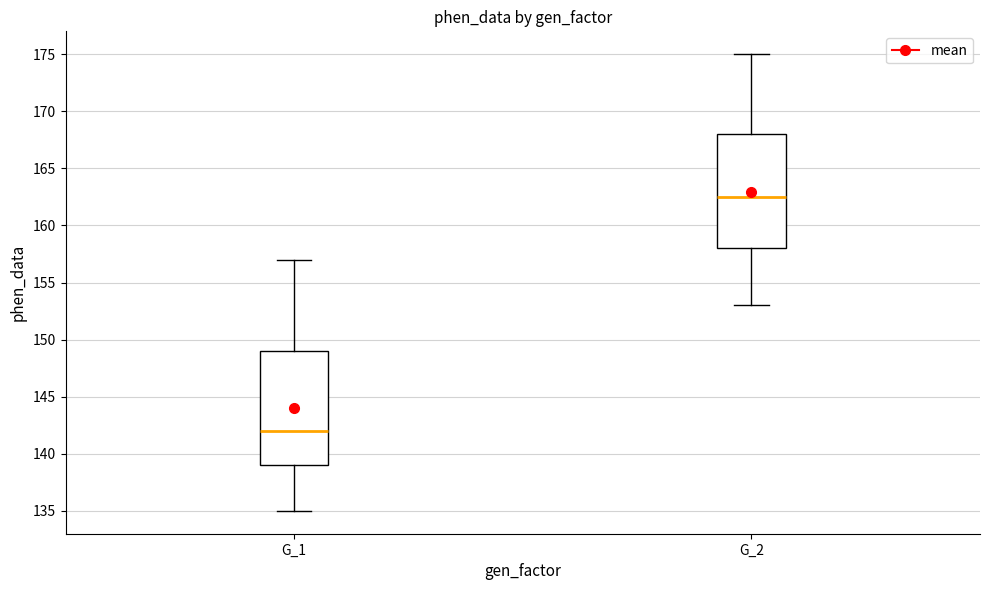

Which box's median line is the highest?

G_2